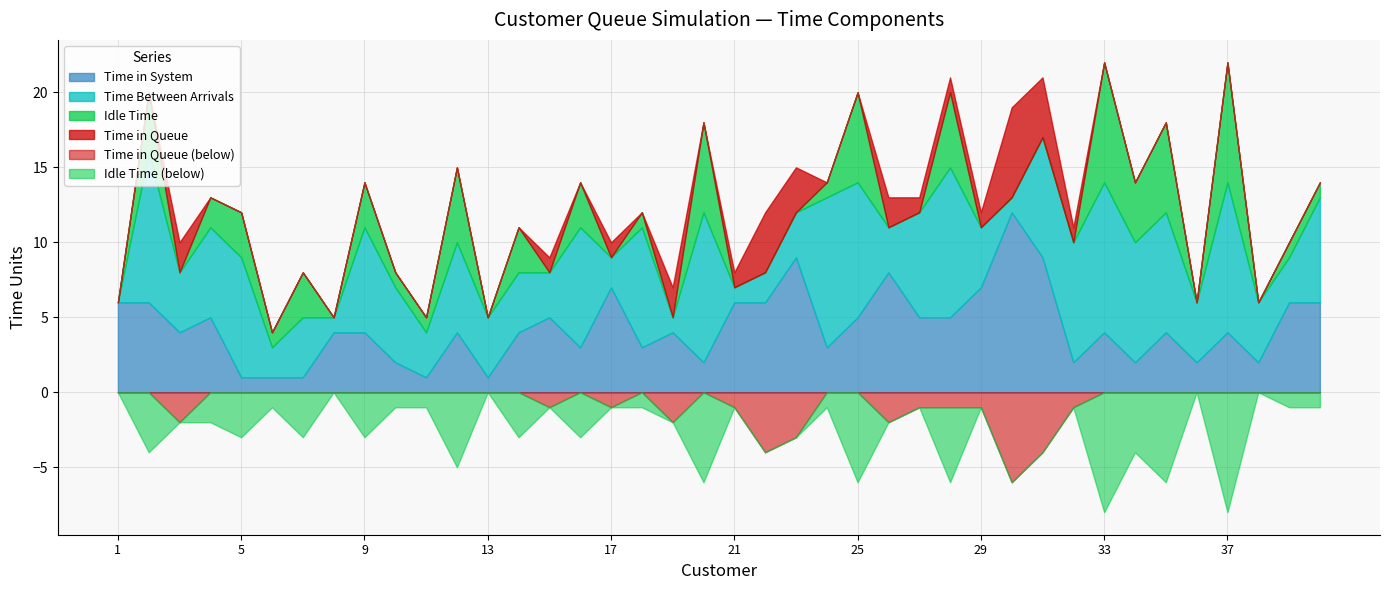

Where is the first local maximum for Time Between Arrivals?

2